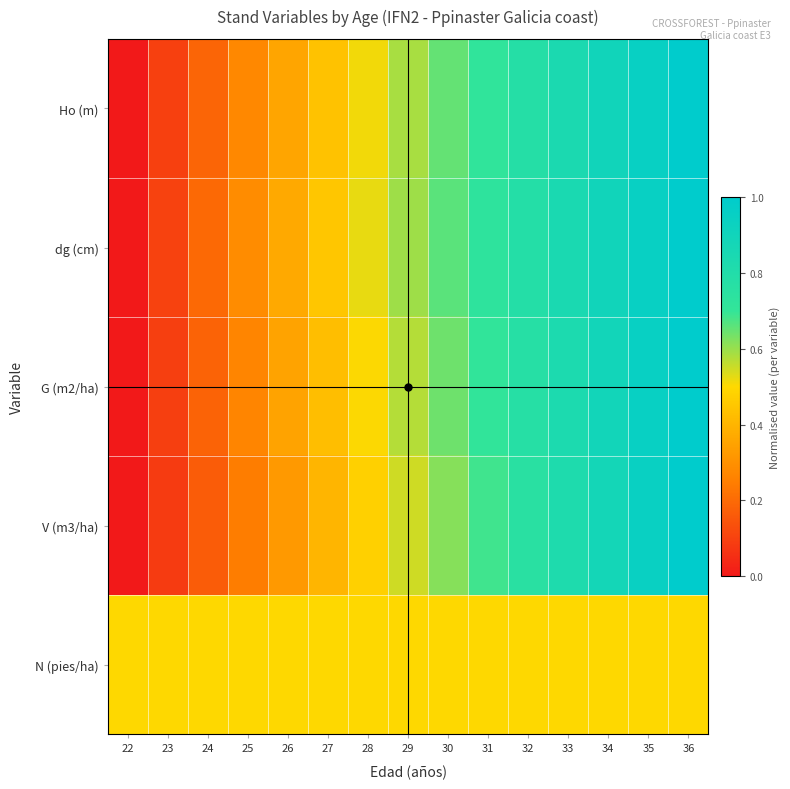

List the series in order of their peak value, lowest first.

N (pies/ha), Ho (m), dg (cm), G (m2/ha), V (m3/ha)